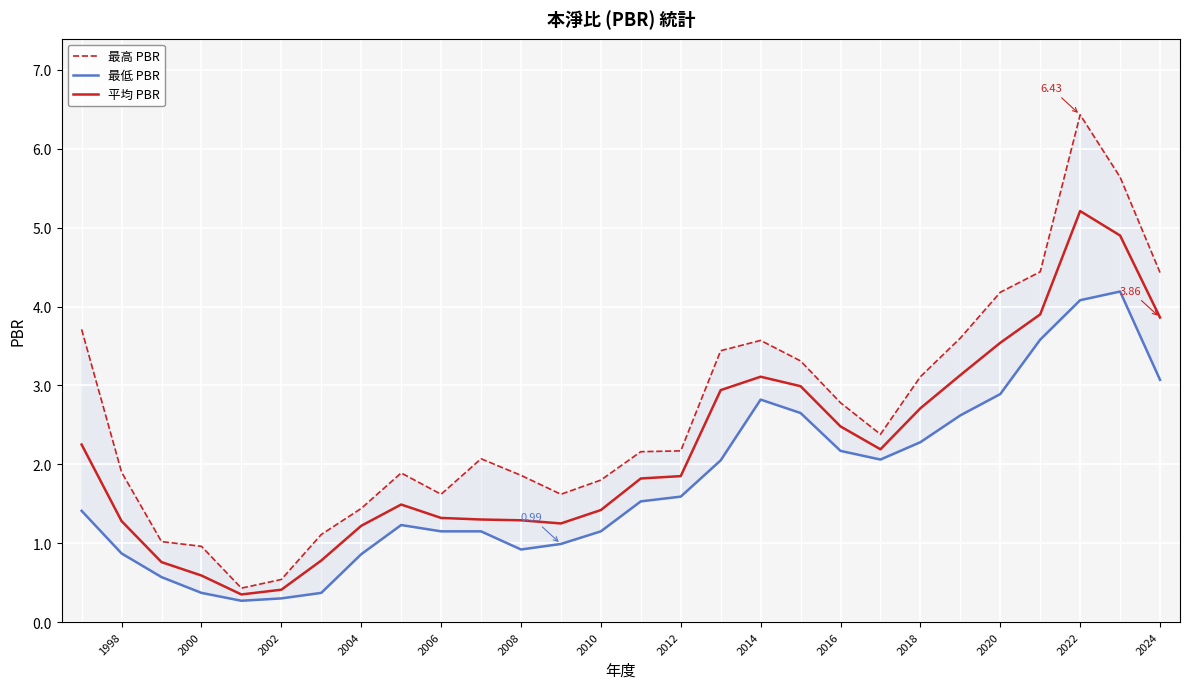

What is the minimum value shown in the chart?

0.3